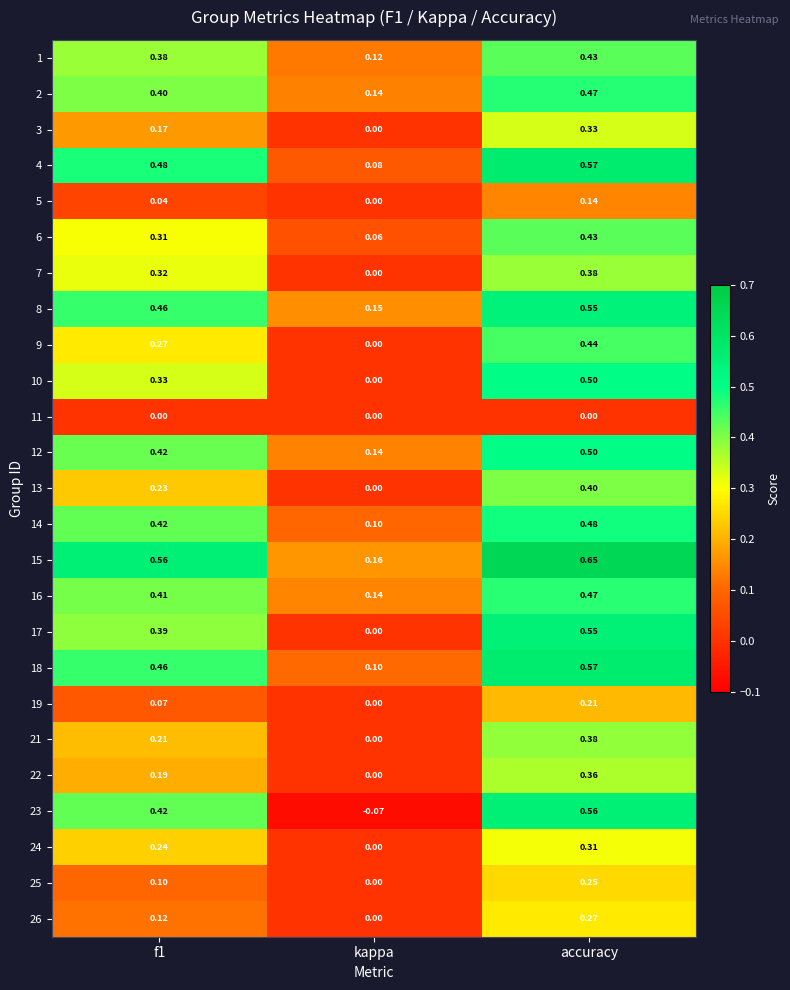

At which label does 25 reach its minimum?

kappa